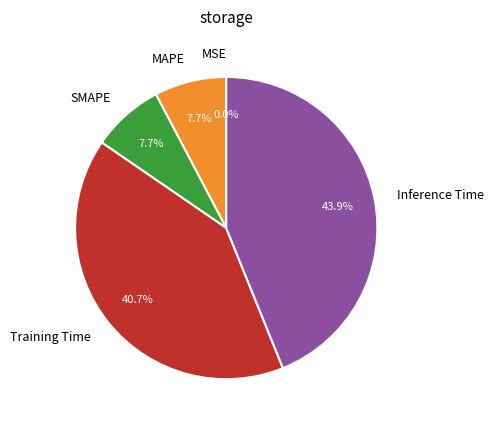

Does Training Time represent more than half of the total?

No